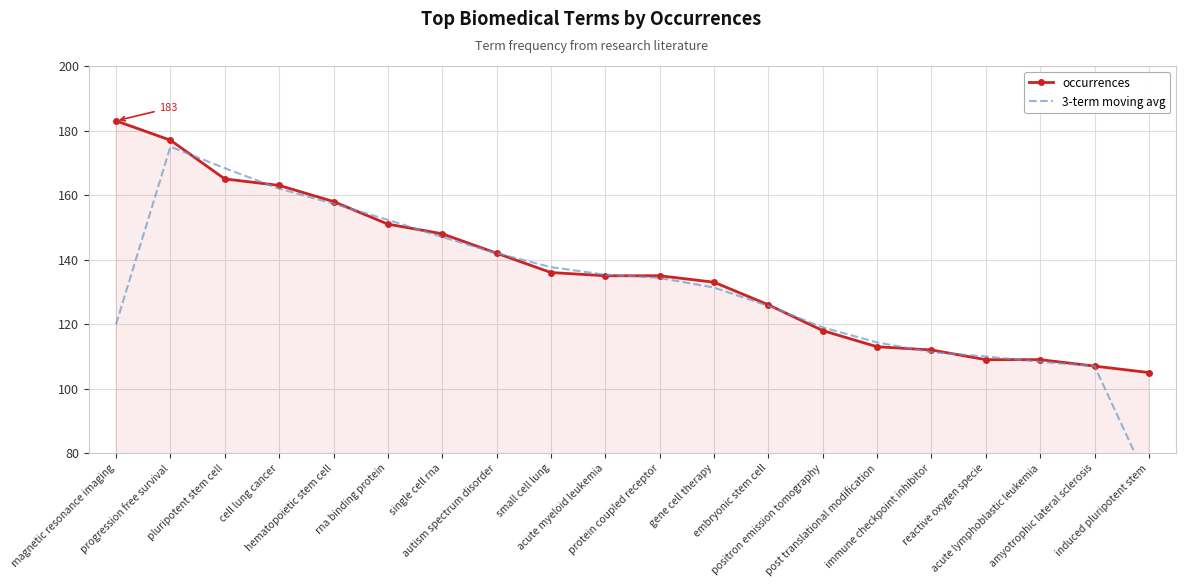

What position from the left is embryonic stem cell?

13